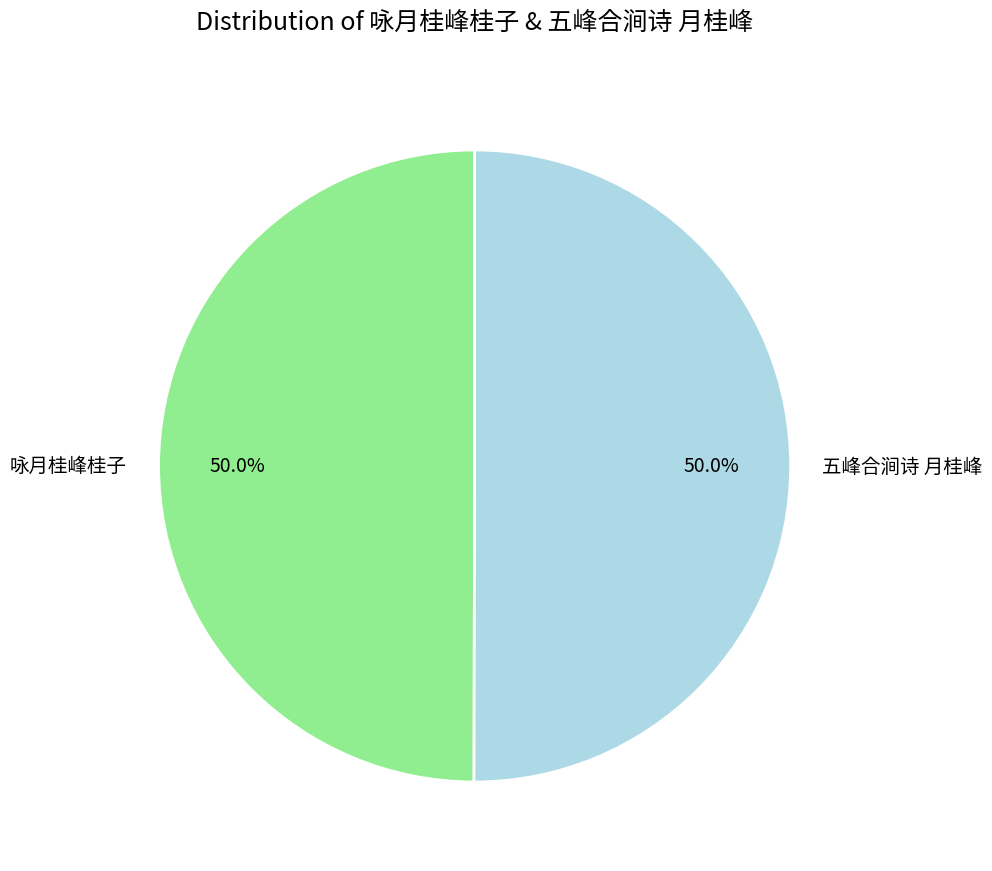

Is the sum of 五峰合涧诗 月桂峰 and 咏月桂峰桂子 greater than half?

Yes